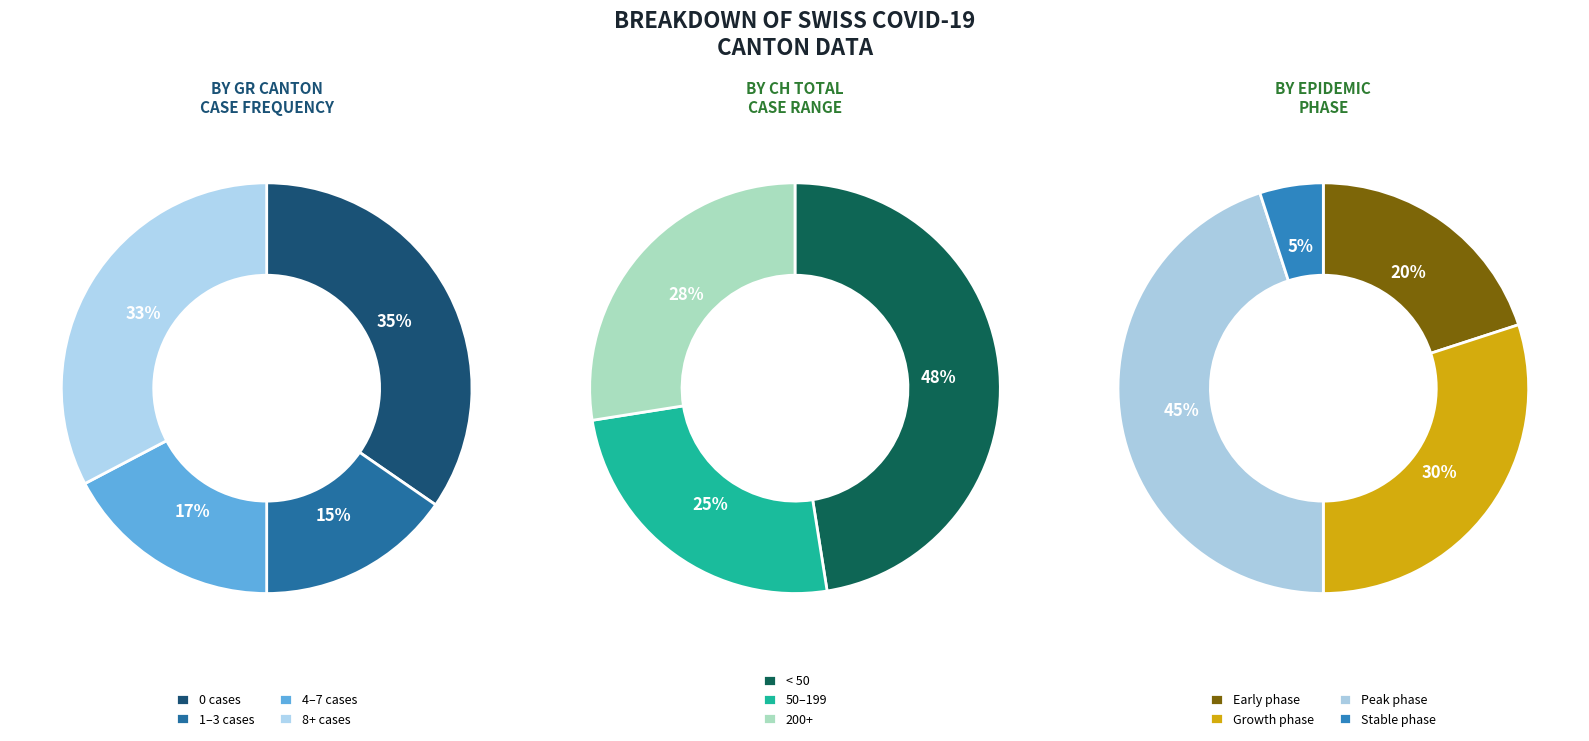

Does any single category account for the majority?

No